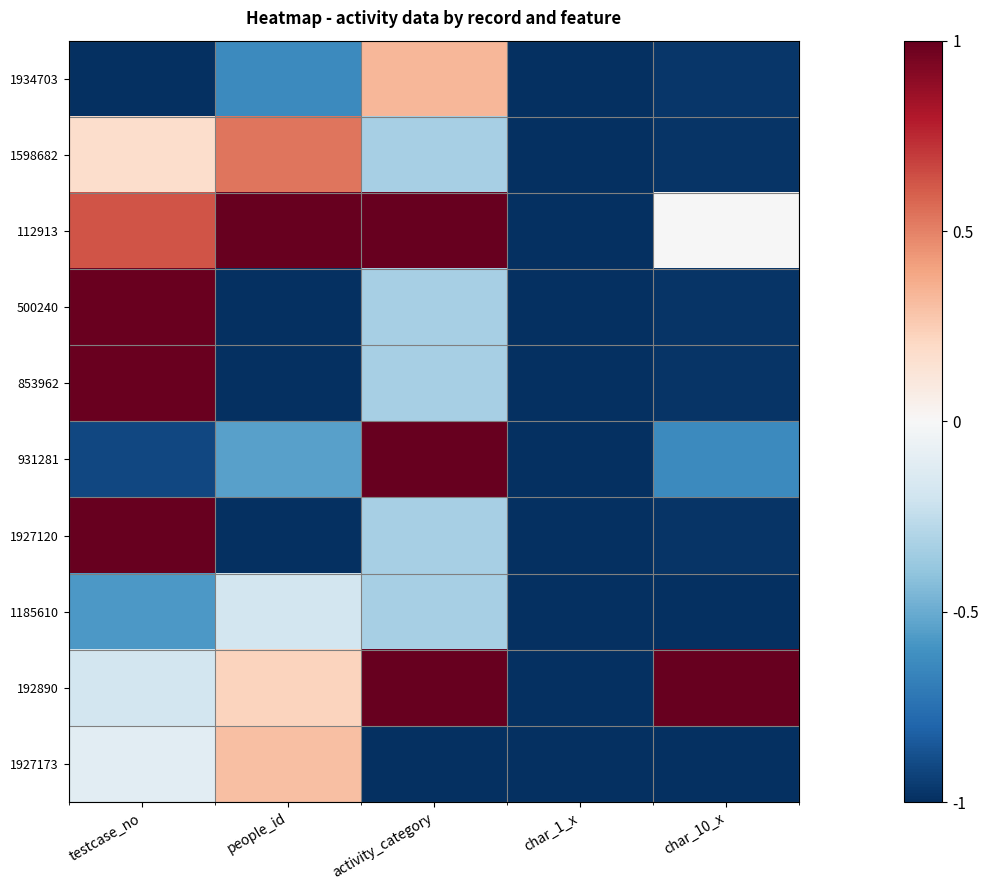

Reading left to right, list all the values displayed in this chart.

1934703: testcase_no=-1.0	people_id=-0.6	activity_category=0.3	char_1_x=-1.0	char_10_x=-1.0
1598682: testcase_no=0.2	people_id=0.5	activity_category=-0.3	char_1_x=-1.0	char_10_x=-1.0
112913: testcase_no=0.6	people_id=1.0	activity_category=1.0	char_1_x=-1.0	char_10_x=-0.0
500240: testcase_no=1.0	people_id=-1.0	activity_category=-0.3	char_1_x=-1.0	char_10_x=-1.0
853962: testcase_no=1.0	people_id=-1.0	activity_category=-0.3	char_1_x=-1.0	char_10_x=-1.0
931281: testcase_no=-0.9	people_id=-0.5	activity_category=1.0	char_1_x=-1.0	char_10_x=-0.6
1927120: testcase_no=1.0	people_id=-1.0	activity_category=-0.3	char_1_x=-1.0	char_10_x=-1.0
1185610: testcase_no=-0.6	people_id=-0.2	activity_category=-0.3	char_1_x=-1.0	char_10_x=-1.0
192890: testcase_no=-0.2	people_id=0.2	activity_category=1.0	char_1_x=-1.0	char_10_x=1.0
1927173: testcase_no=-0.1	people_id=0.3	activity_category=-1.0	char_1_x=-1.0	char_10_x=-1.0